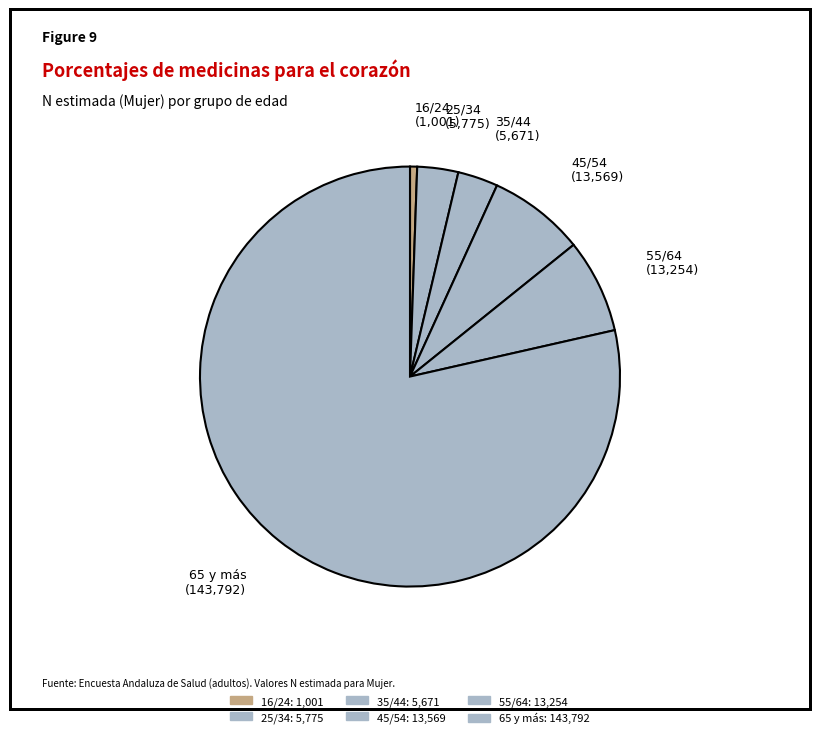

Count the number of slices in the pie.

6